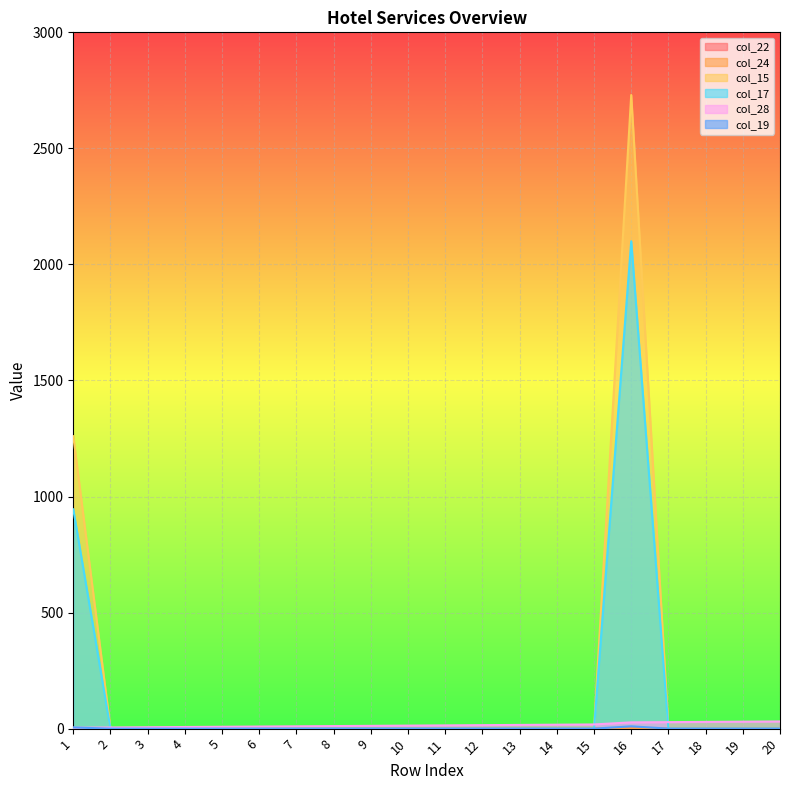

Reading left to right, what are all the values shown in this chart?

col_22: 1=0.6	2=0.0	3=0.0	4=0.0	5=0.0	6=0.0	7=0.0	8=0.0	9=0.0	10=0.0	11=0.0	12=0.0	13=0.0	14=0.0	15=0.0	16=1.3	17=0.0	18=0.0	19=0.0	20=0.0
col_24: 1=0.6	2=0.0	3=0.0	4=0.0	5=0.0	6=0.0	7=0.0	8=0.0	9=0.0	10=0.0	11=0.0	12=0.0	13=0.0	14=0.0	15=0.0	16=1.3	17=0.0	18=0.0	19=0.0	20=0.0
col_15: 1=1260.0	2=0.0	3=0.0	4=0.0	5=0.0	6=0.0	7=0.0	8=0.0	9=0.0	10=0.0	11=0.0	12=0.0	13=0.0	14=0.0	15=0.0	16=2730.0	17=0.0	18=0.0	19=0.0	20=0.0
col_17: 1=945.0	2=0.0	3=0.0	4=0.0	5=0.0	6=0.0	7=0.0	8=0.0	9=0.0	10=0.0	11=0.0	12=0.0	13=0.0	14=0.0	15=0.0	16=2100.0	17=0.0	18=0.0	19=0.0	20=0.0
col_28: 1=4.0	2=5.0	3=6.0	4=7.0	5=8.0	6=9.0	7=10.0	8=11.0	9=12.0	10=13.0	11=14.0	12=15.0	13=16.0	14=17.0	15=18.0	16=27.0	17=28.0	18=29.0	19=30.0	20=31.0
col_19: 1=5.0	2=0.0	3=0.0	4=0.0	5=0.0	6=0.0	7=0.0	8=0.0	9=0.0	10=0.0	11=0.0	12=0.0	13=0.0	14=0.0	15=0.0	16=10.0	17=0.0	18=0.0	19=0.0	20=0.0